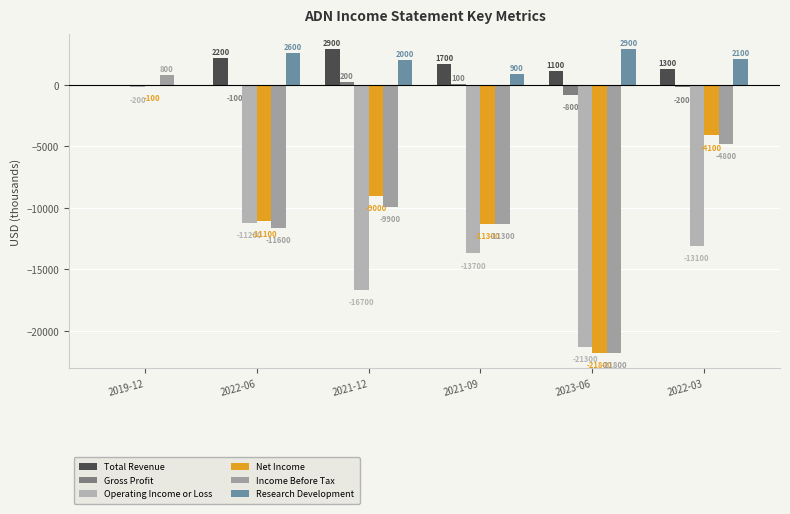

Between 2022-06 and 2022-03, which series saw the biggest shift?

Net Income